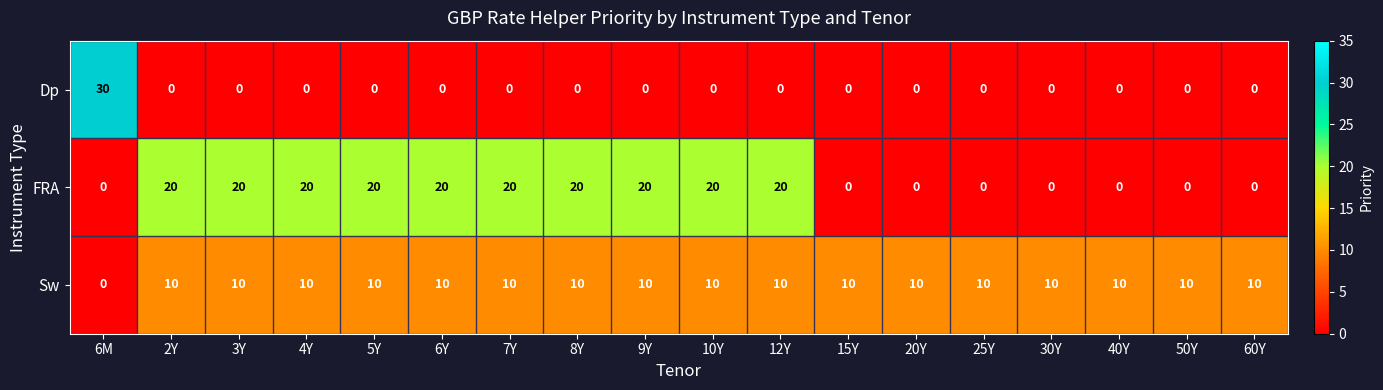

Which series has the largest total across all categories?

FRA